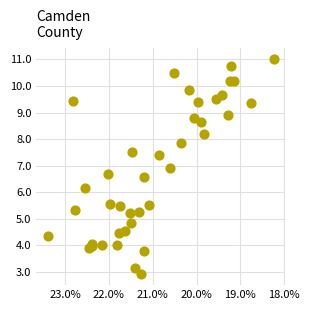

What Y value in the scatter plot is closest to 6?

6.2